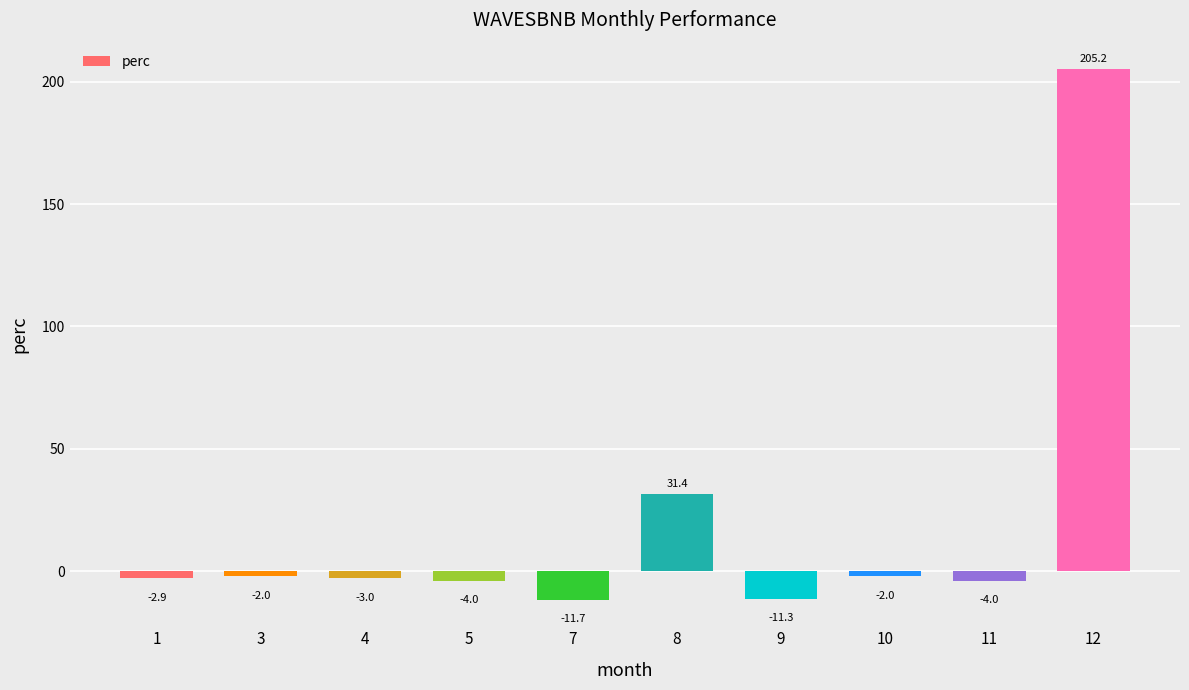

What is the maximum value shown in the chart?

205.2